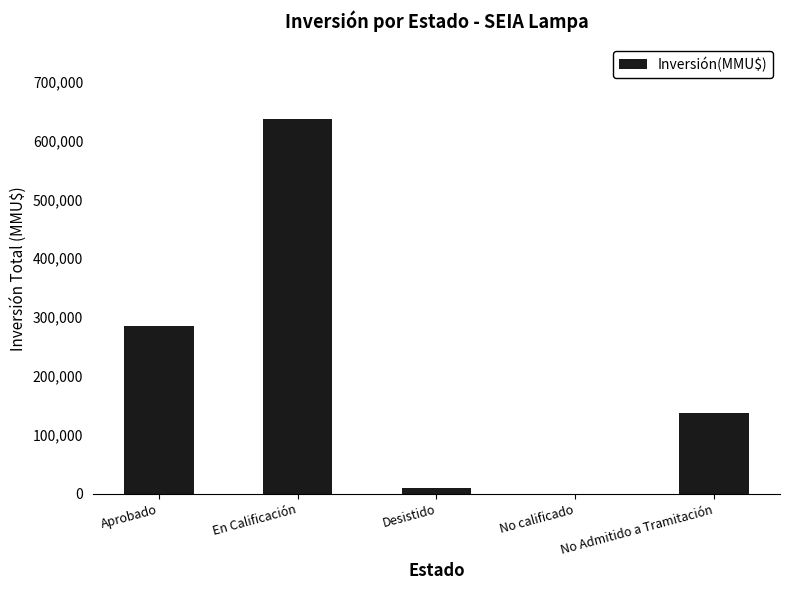

Where is the data nearest to the value 318084?

Aprobado